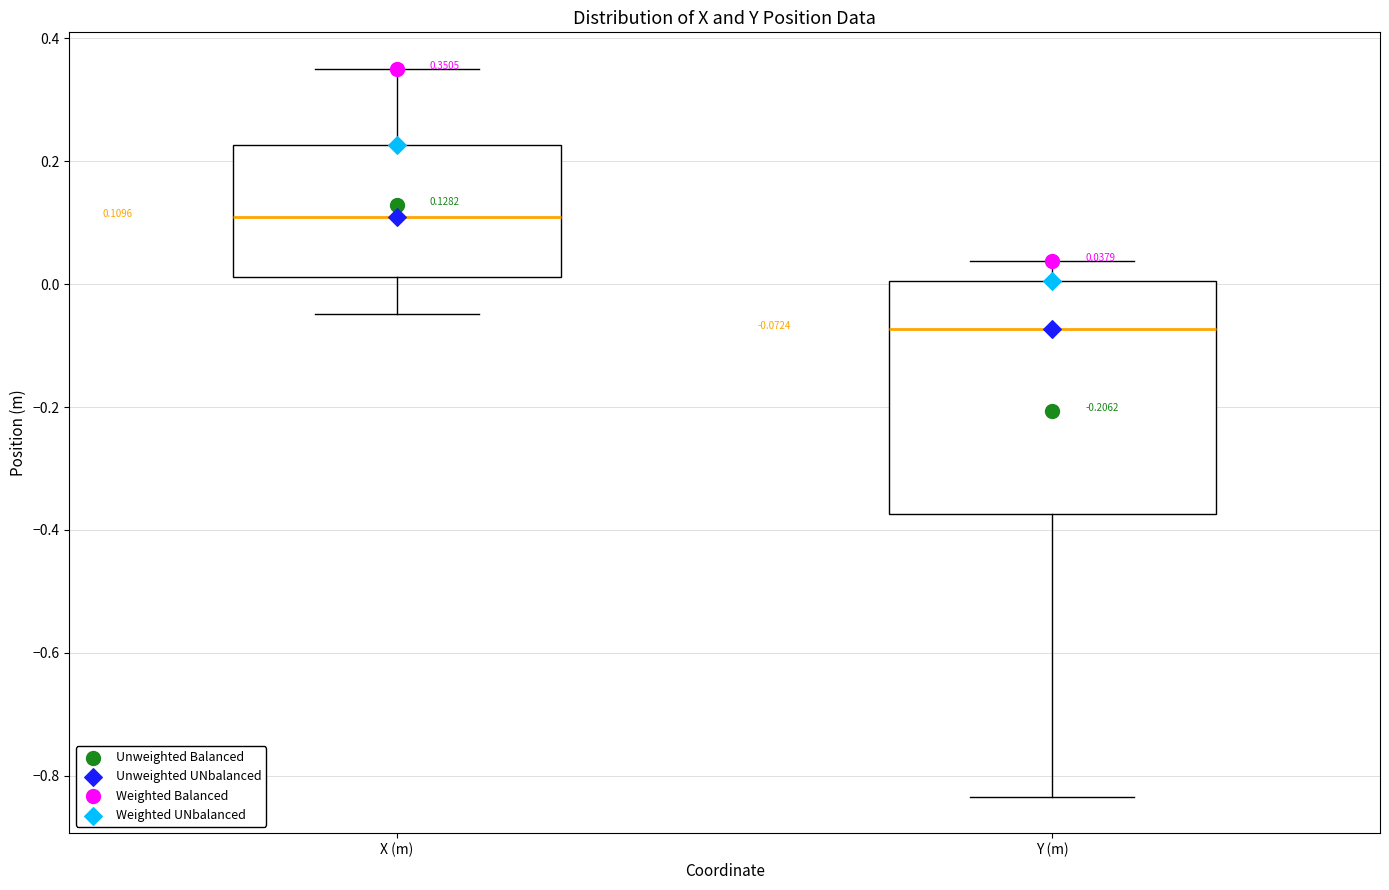

Which box is the tallest, from its lower edge to its upper edge?

Y (m)